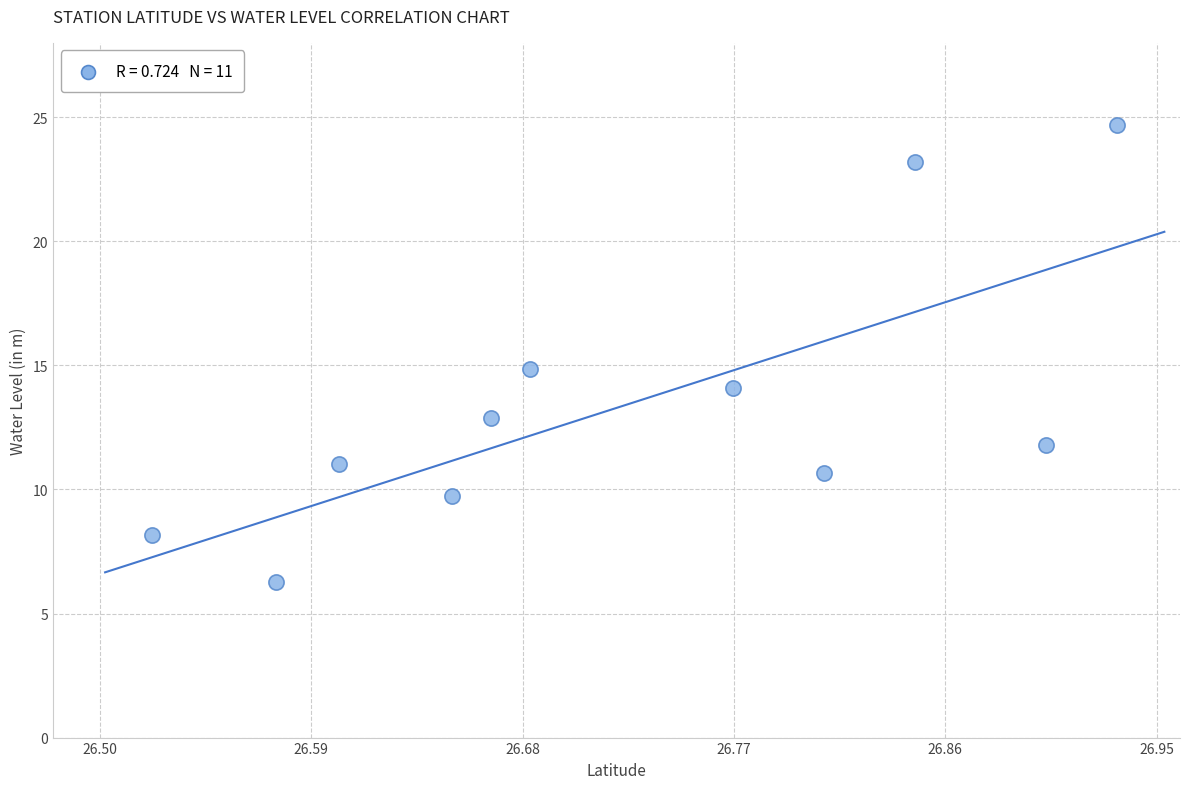

What is the average Y value?

13.4